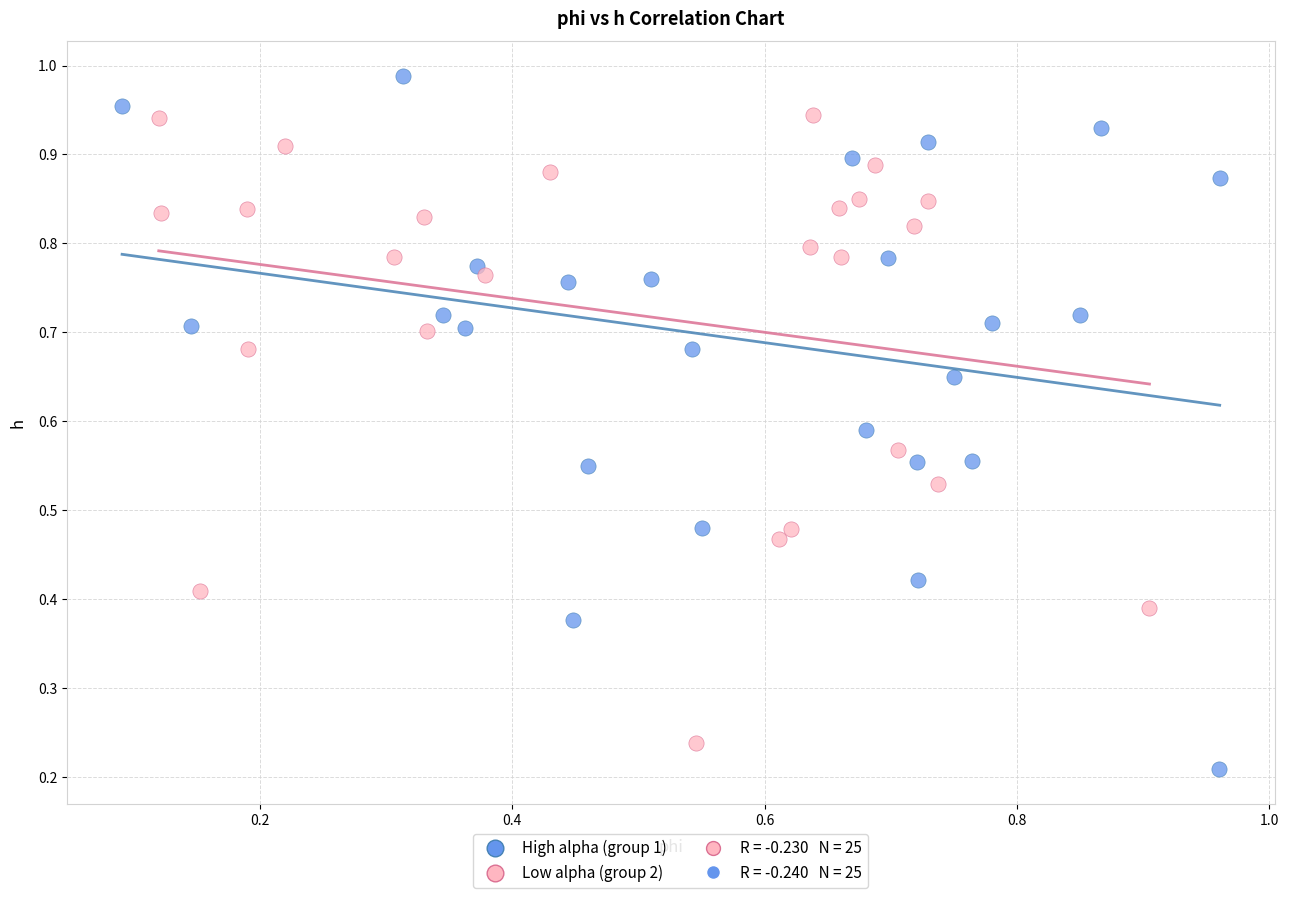

Which series contains the lowest Y value?

High alpha (group 1)